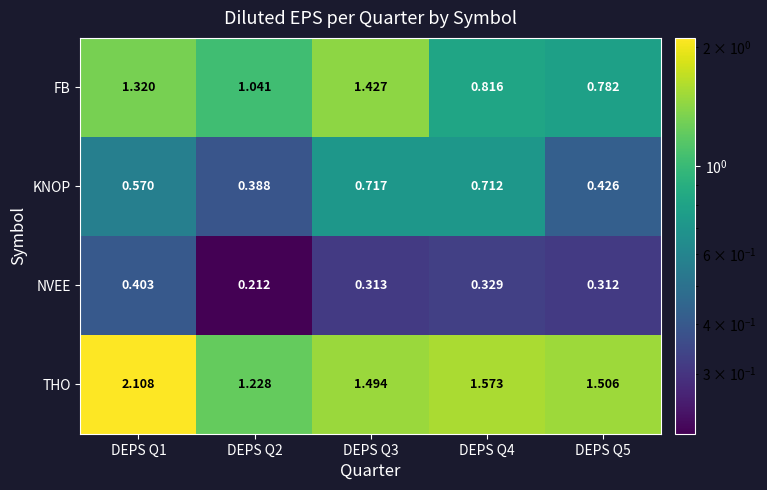

Which series changed the most between DEPS Q3 and DEPS Q5?

FB